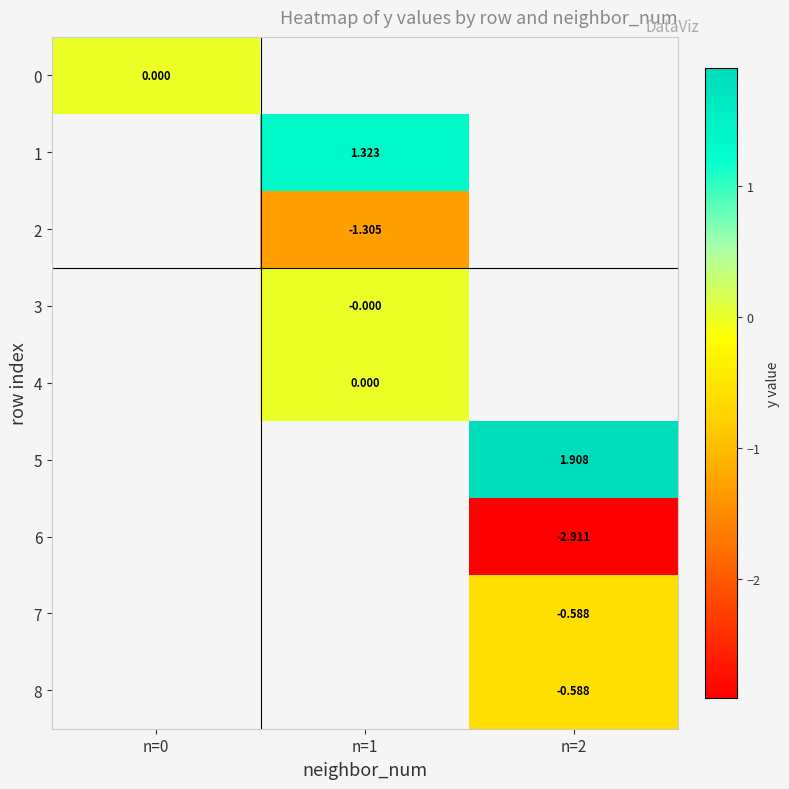

Is the value of 7 at n=2 greater than the value of 5 at n=2?

No